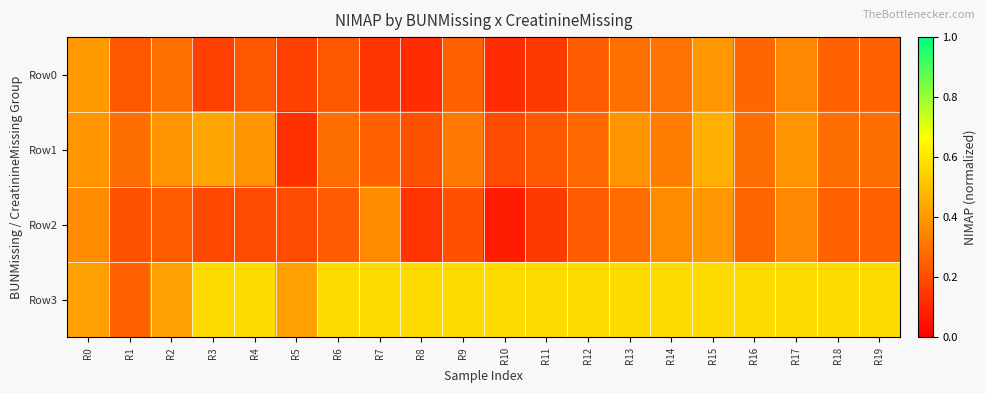

Rank the series by their maximum value, from lowest to highest.

Row2, Row0, Row1, Row3